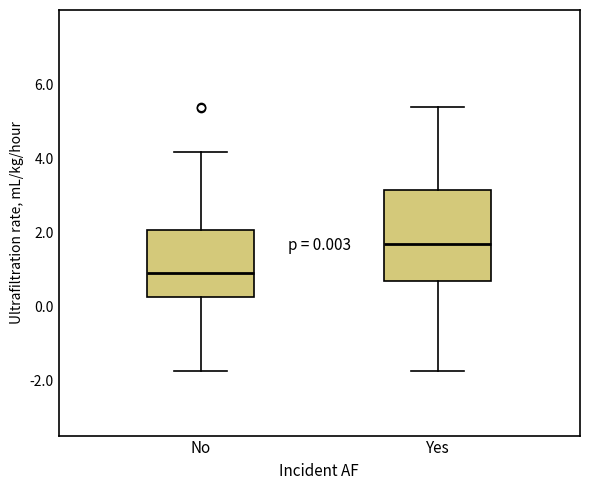

Comparing the boxes themselves (not the whiskers), which one is the tallest?

Yes